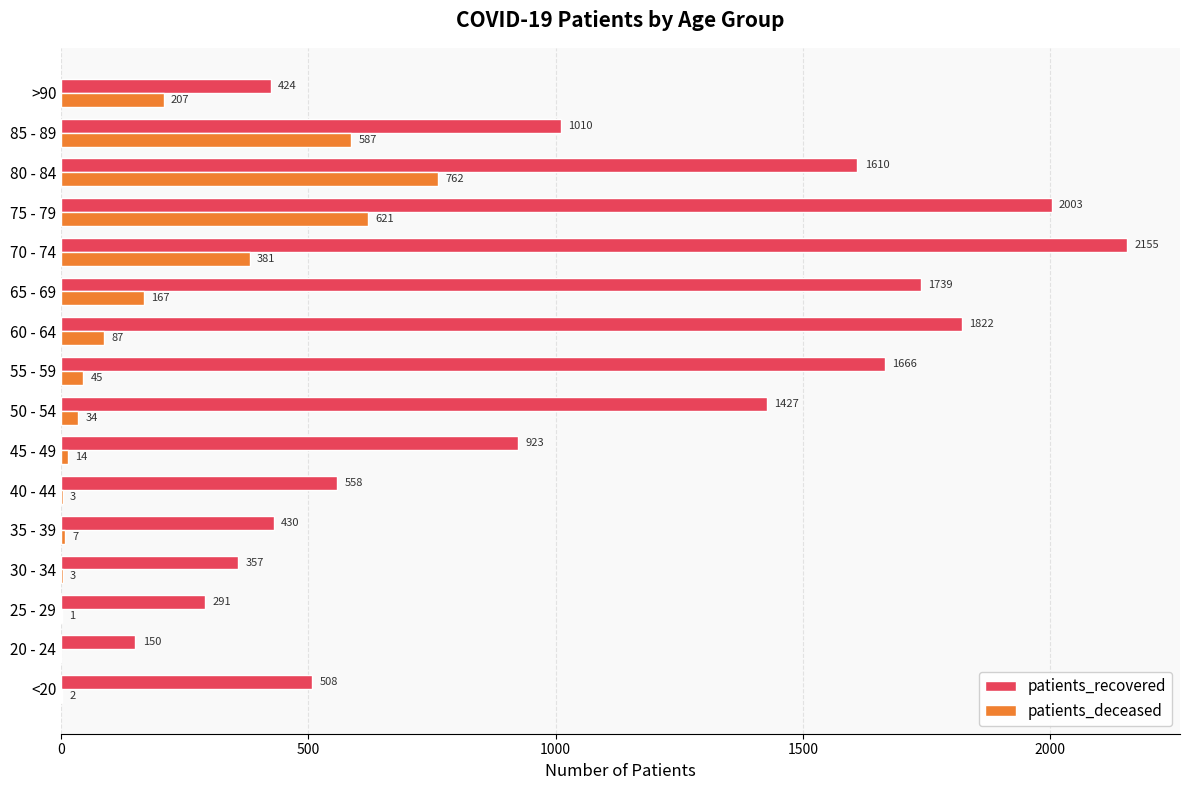

Where is patients_deceased nearest to the value 381?

70 - 74